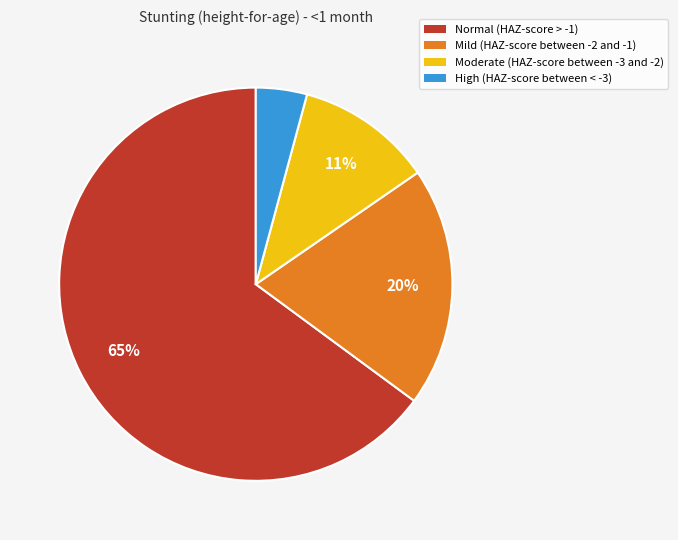

Between Normal (HAZ-score > -1) and Moderate (HAZ-score between -3 and -2), which is larger?

Normal (HAZ-score > -1)